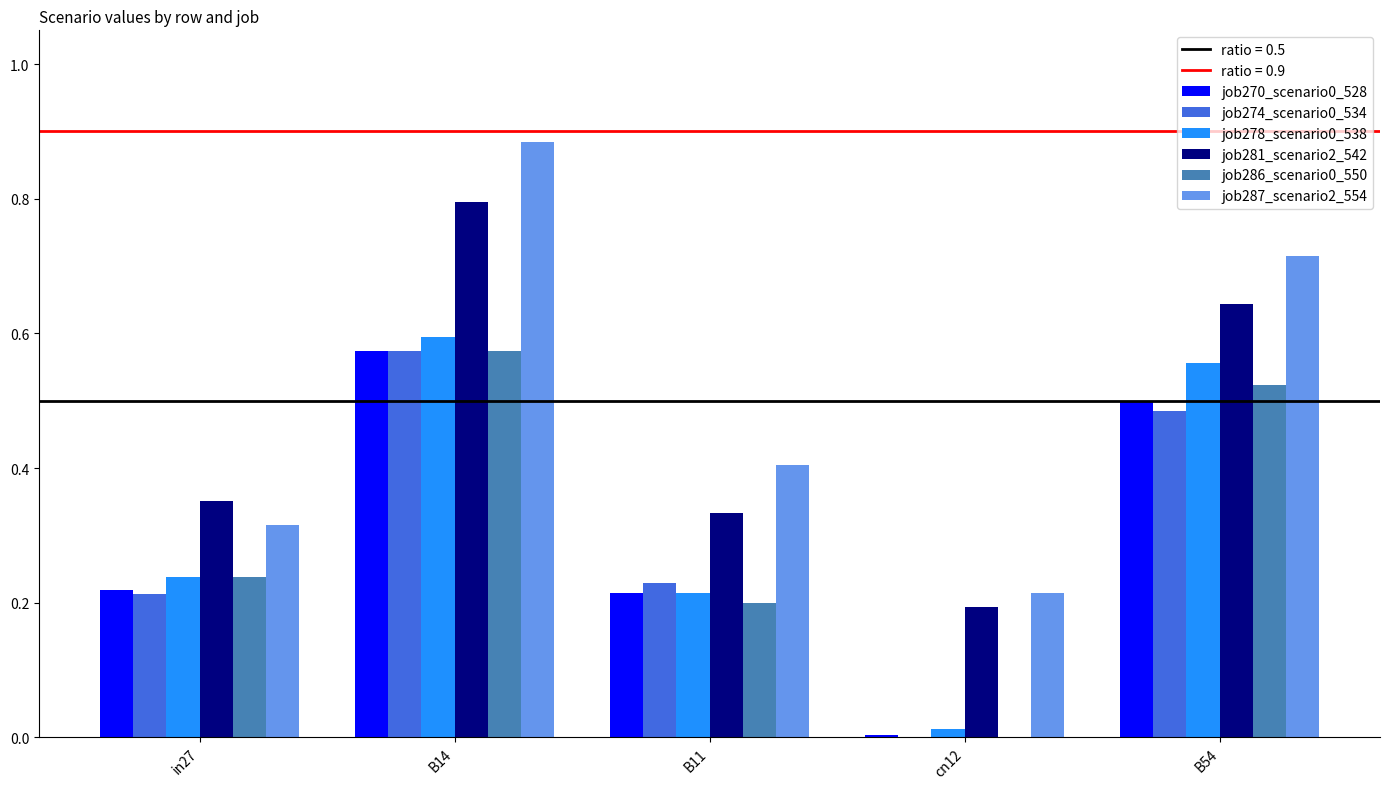

How many groups of bars are there?

5